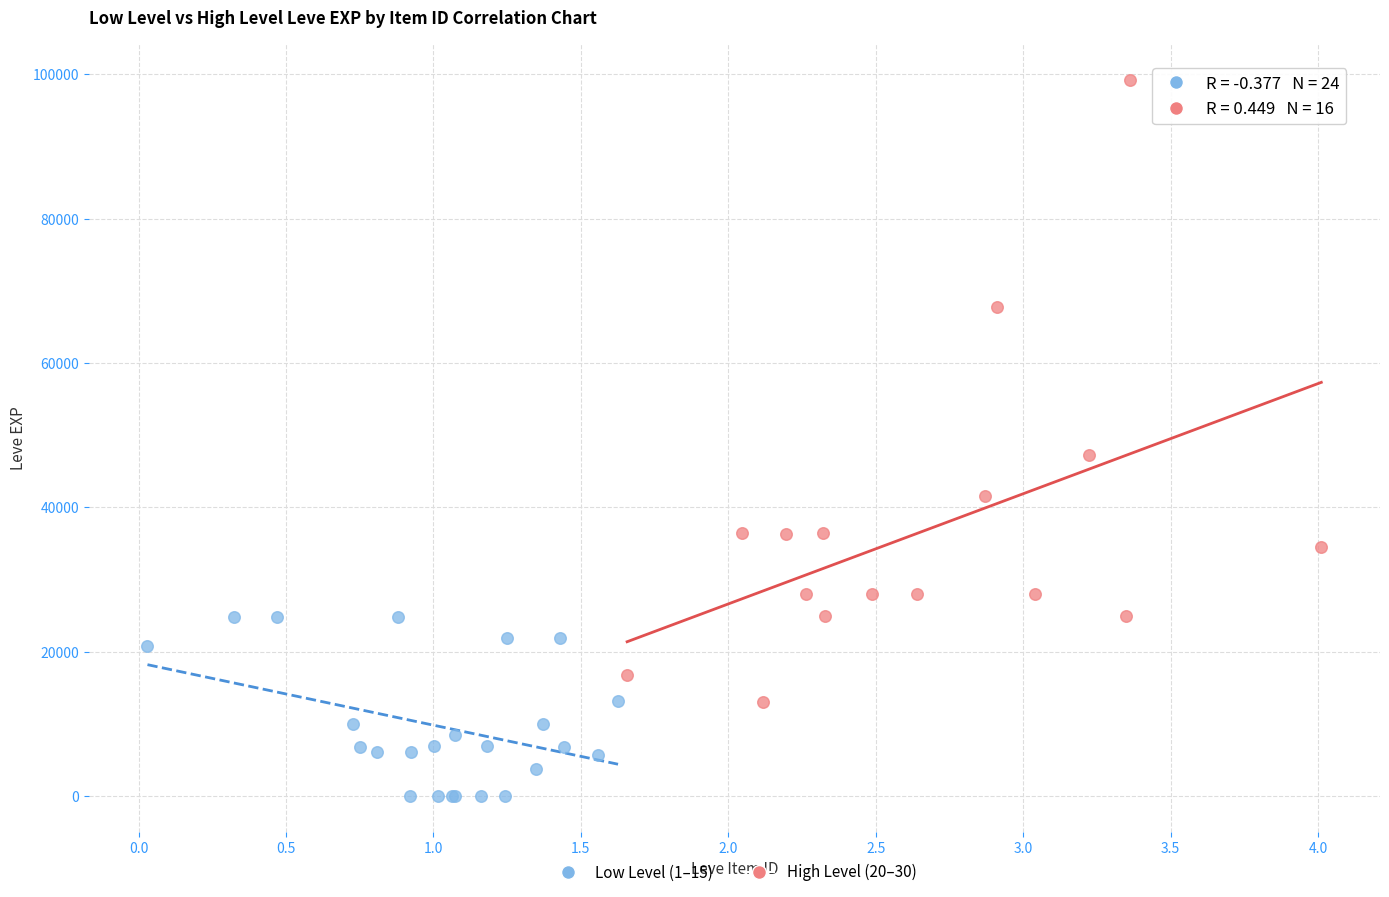

Which series reaches the minimum Y coordinate?

Low Level (1–15)